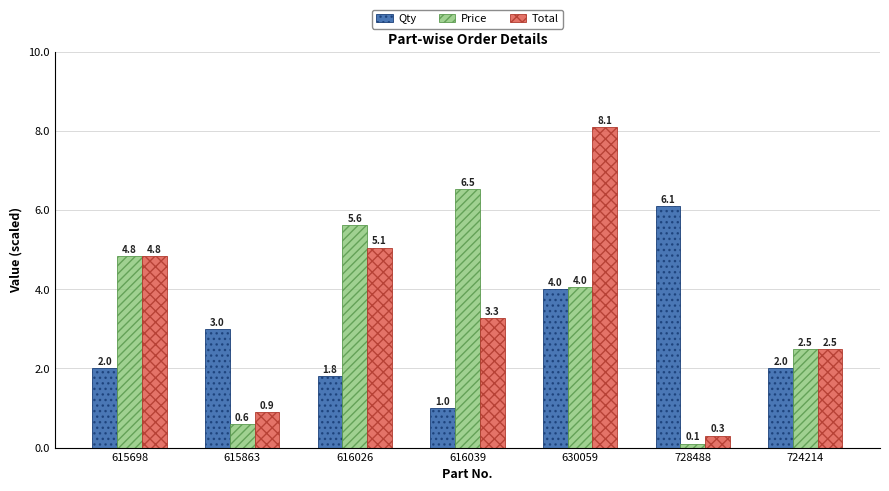

Reading right to left, extract all data points from this chart.

Qty: 724214=2.0	728488=6.1	630059=4.0	616039=1.0	616026=1.8	615863=3.0	615698=2.0
Price: 724214=2.5	728488=0.1	630059=4.0	616039=6.5	616026=5.6	615863=0.6	615698=4.8
Total: 724214=2.5	728488=0.3	630059=8.1	616039=3.3	616026=5.1	615863=0.9	615698=4.8